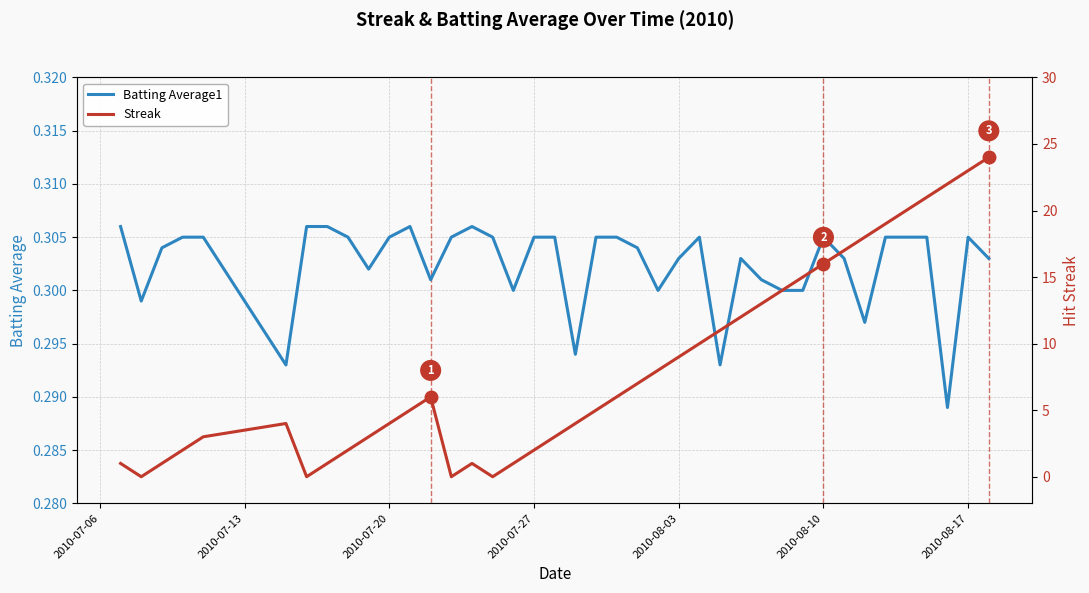

What is the average value of the Streak series?

8.3